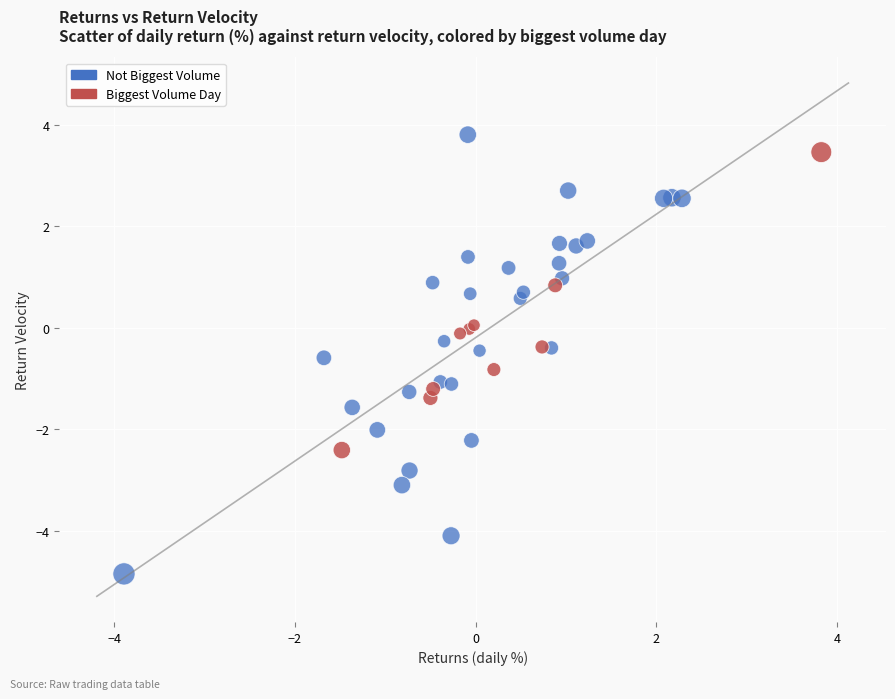

Which series contains the lowest Y value?

Not Biggest Volume